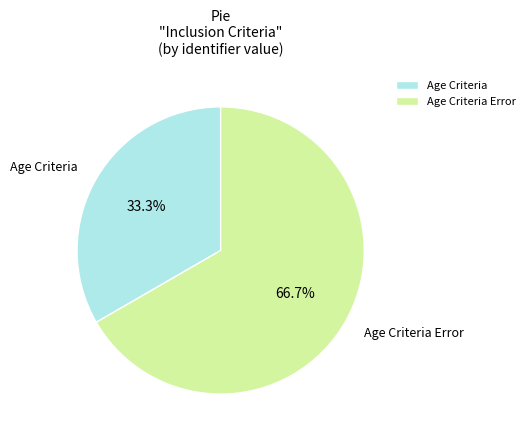

To the nearest percent, what is the combined percentage of Age Criteria Error and Age Criteria?

100%